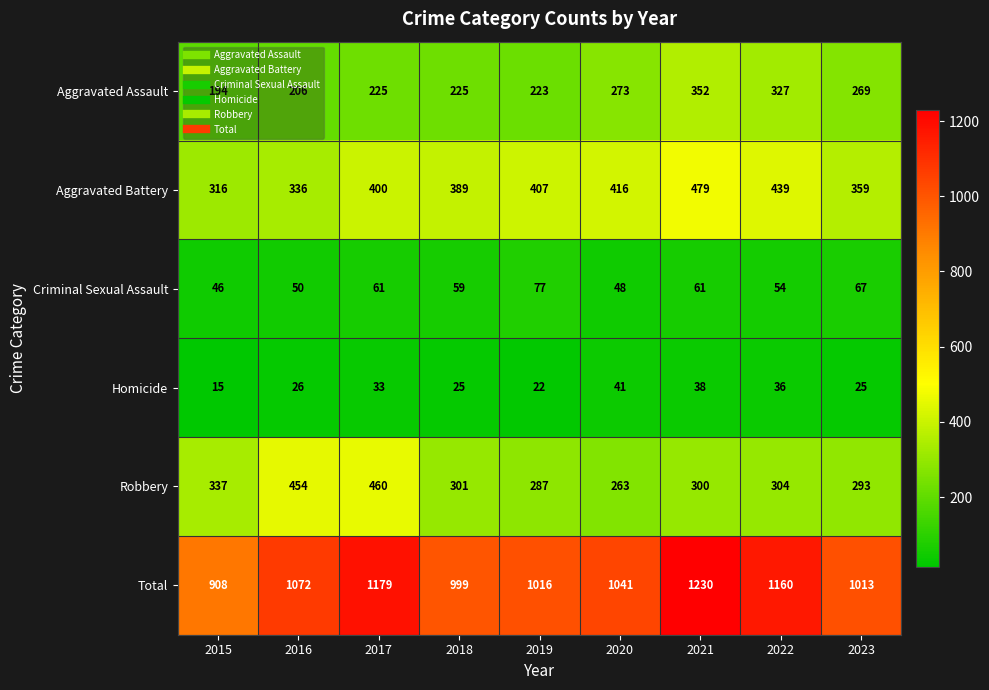

Which series has the widest spread of values?

Total